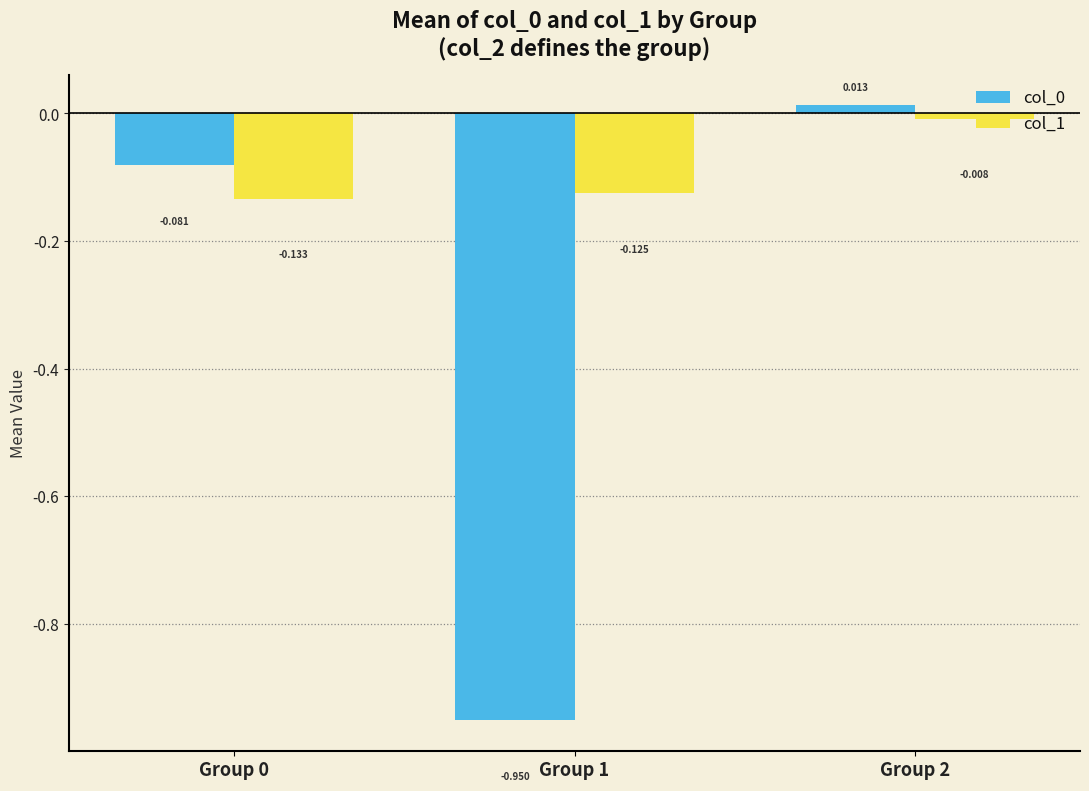

List the labels in order of col_1 value, largest first.

Group 2, Group 1, Group 0